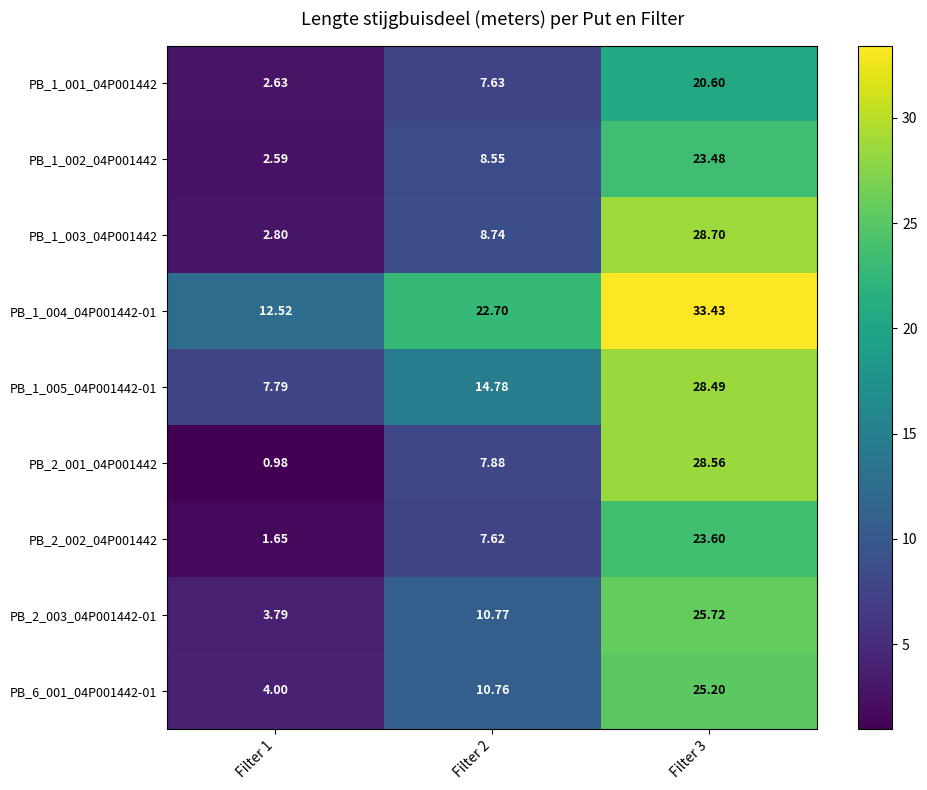

Which category has the lowest value across all series?

Filter 1